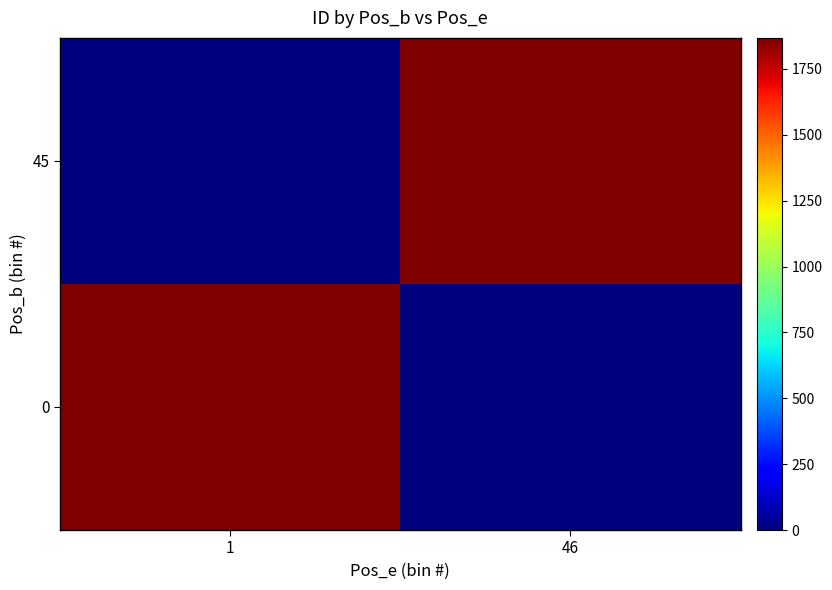

Which has a higher value, 1 or 46?

1